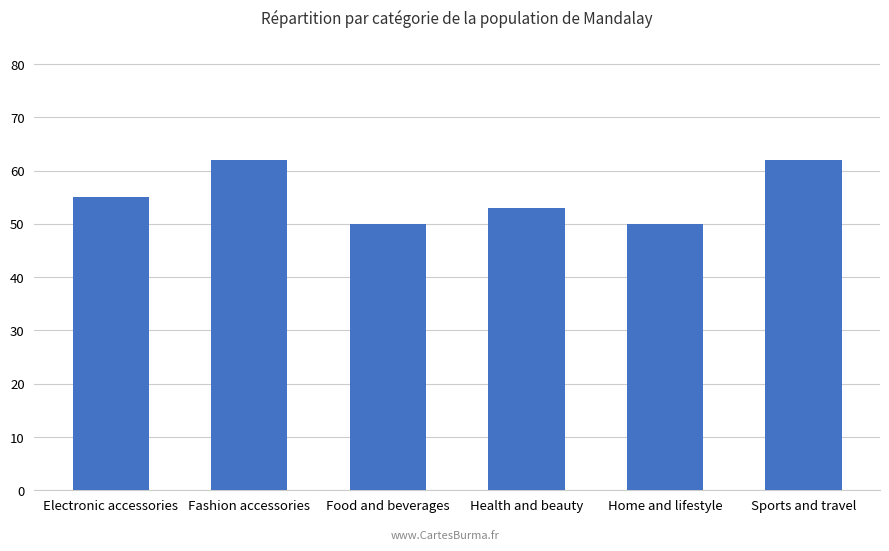

The chart shows a value of 53 at Health and beauty. True or false?

True